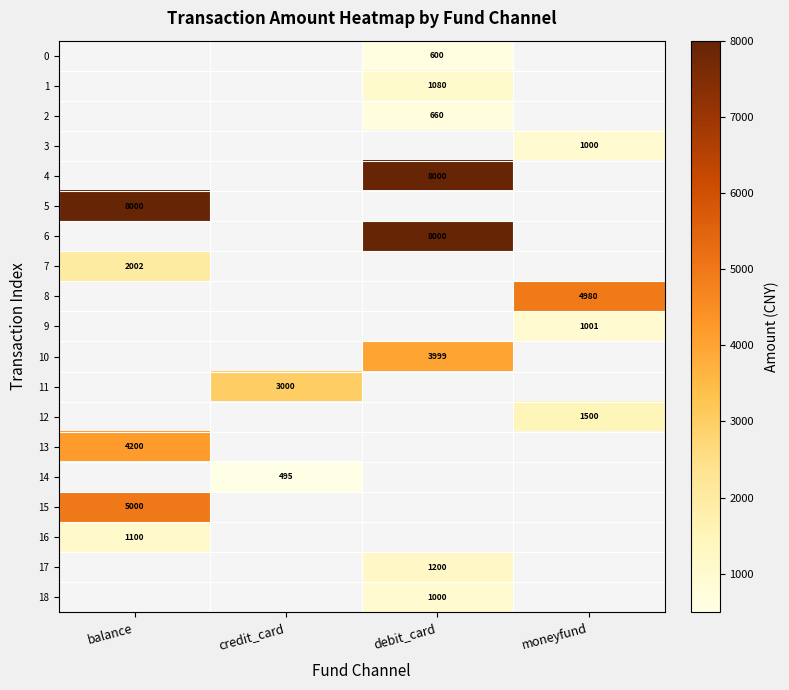

The value of 0 at debit_card is 600. True or false?

True